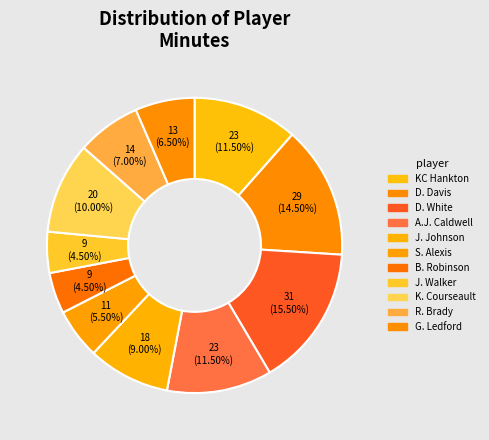

How much of the chart is everything except D. Davis?

85.5%